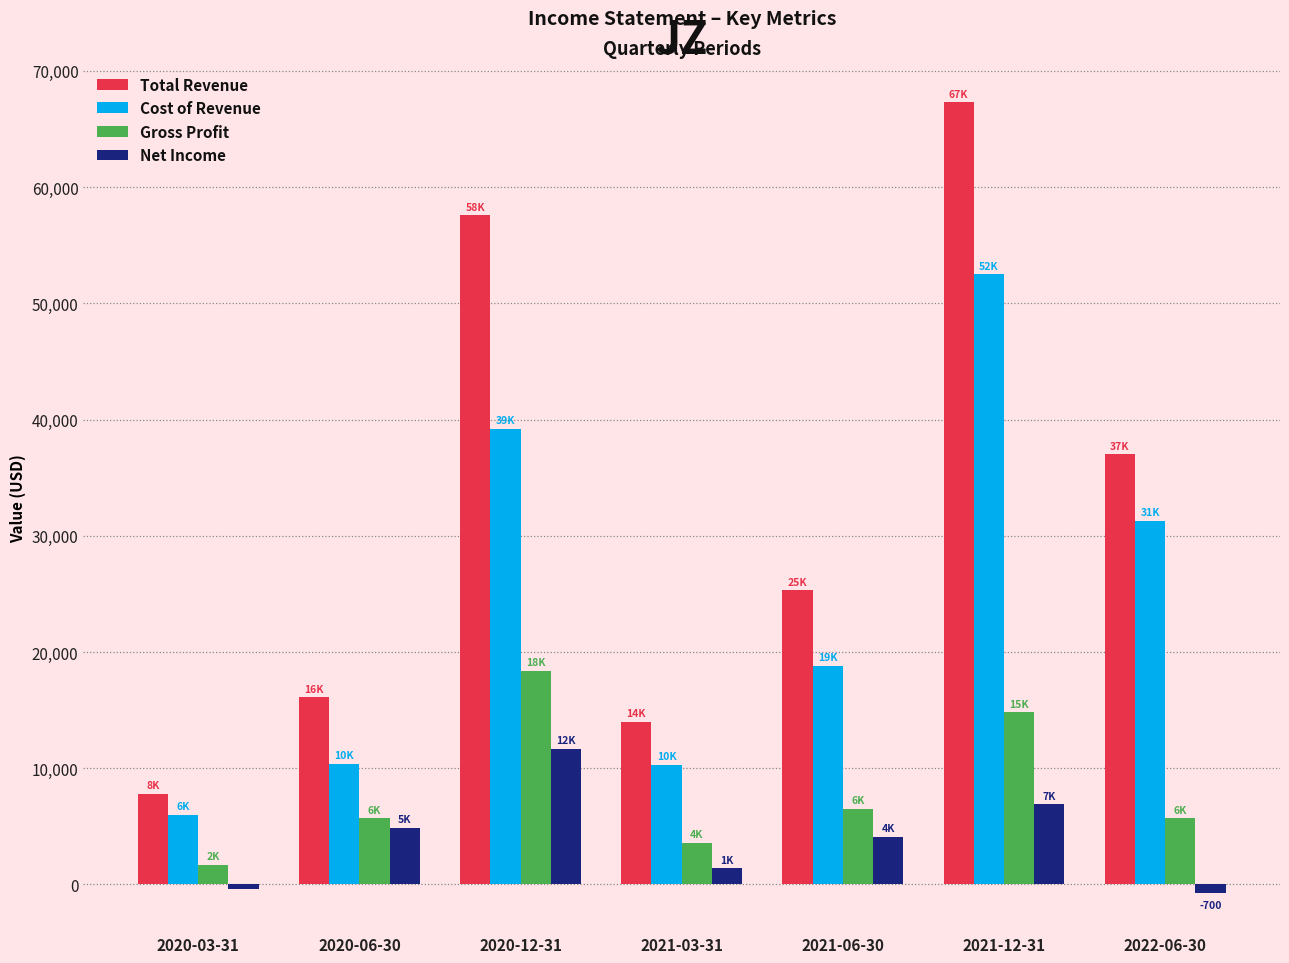

Is it true that Total Revenue equals 7800 at 2020-03-31?

True